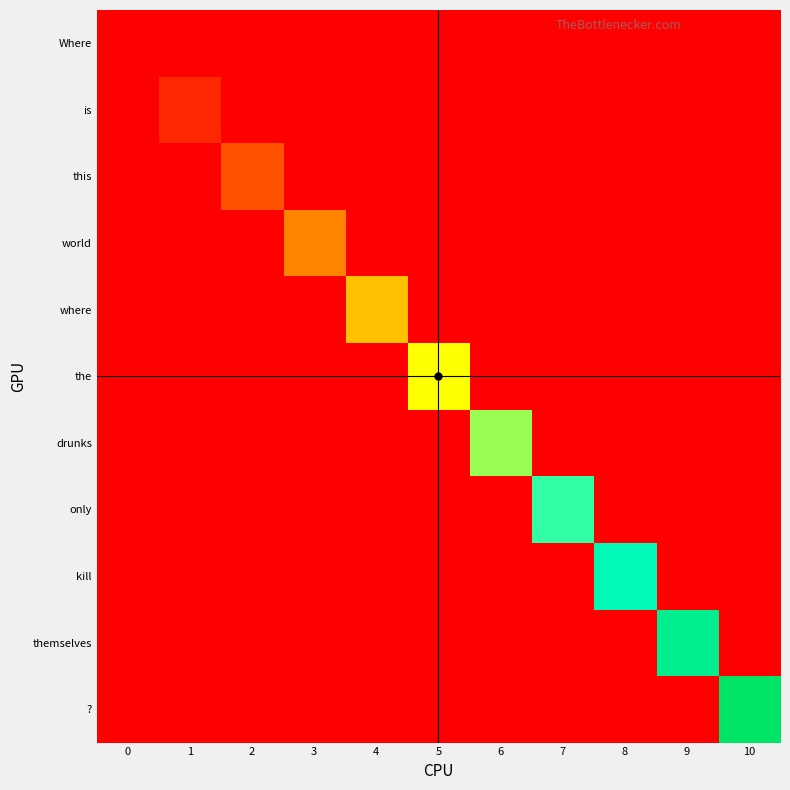

Between 0 and 4, which series saw the biggest shift?

where